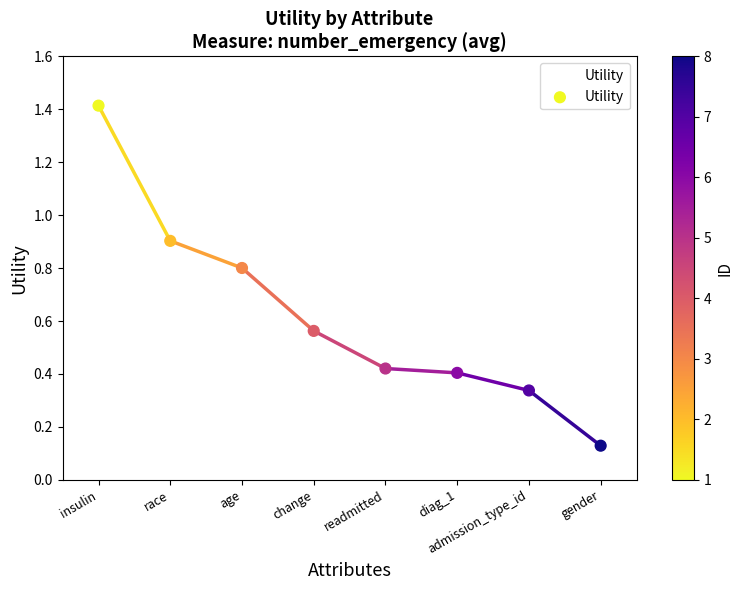

What is the change in value from age to readmitted?

-0.4